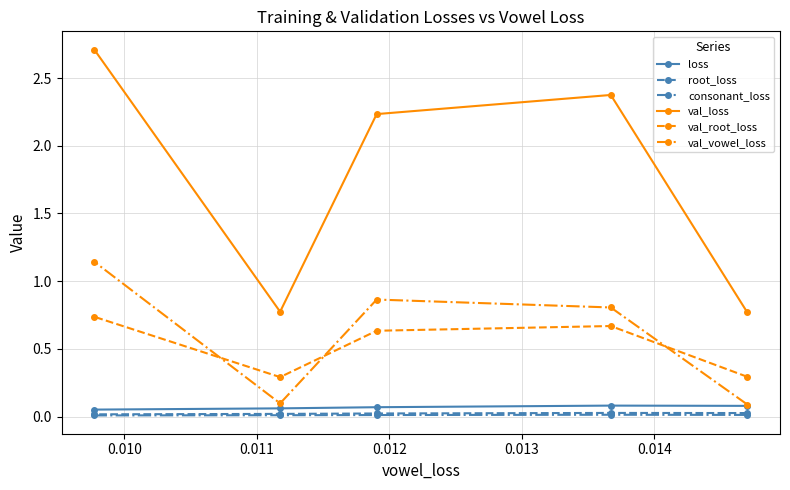

What is the highest value of the val_loss series?

2.7